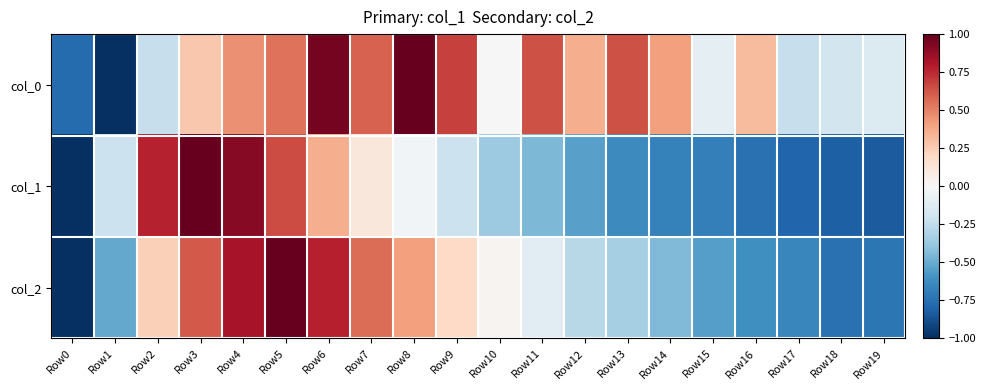

At how many categories does at least one series exceed 0?

14